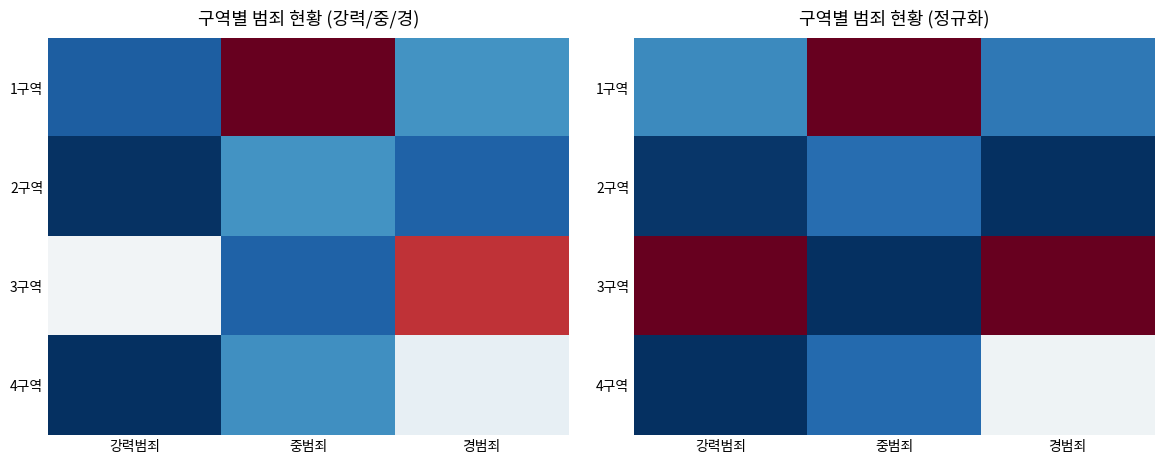

What is the difference between the maximum and minimum values in the 1구역 series?

0.9